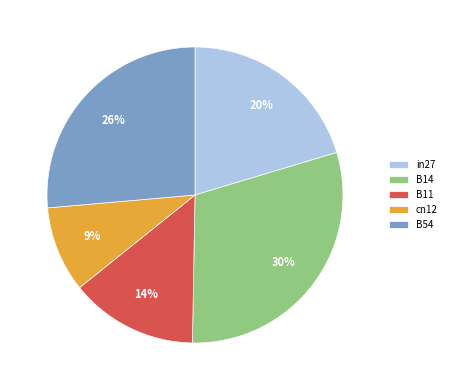

What percentage is the B54 slice, to the nearest percent?

26%